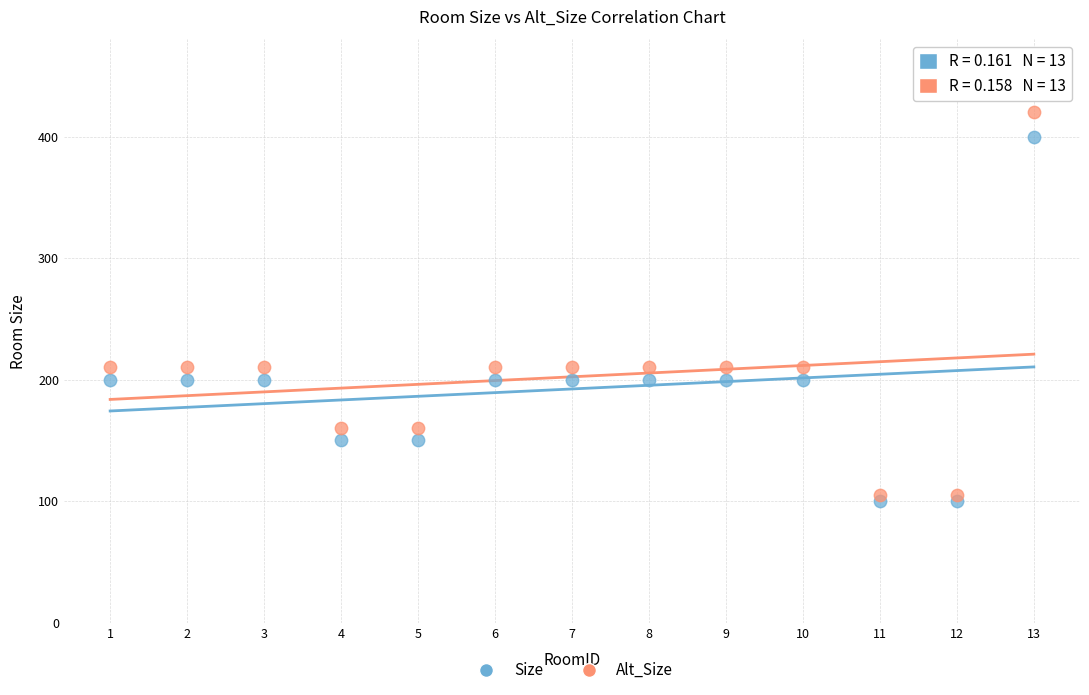

Which series reaches the maximum Y coordinate?

Alt_Size